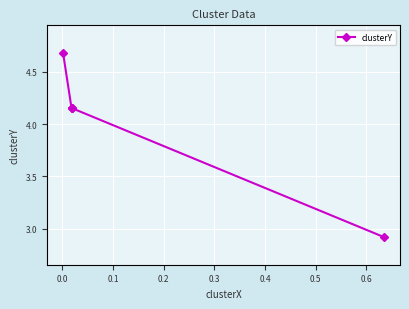

How many lines are shown in the chart?

1